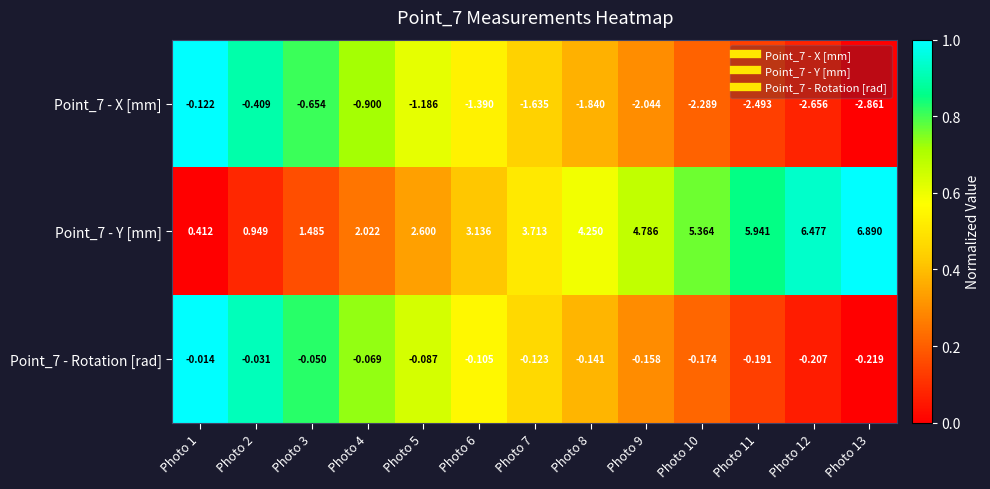

Which series changed the most between Photo 7 and Photo 9?

Point_7 - Y [mm]